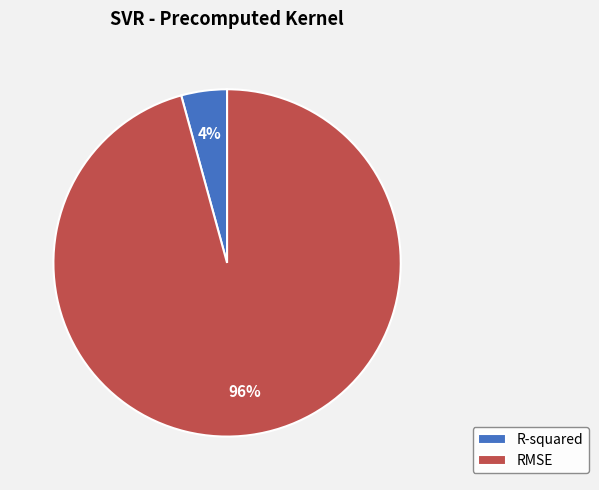

Is the sum of RMSE and R-squared greater than half?

Yes